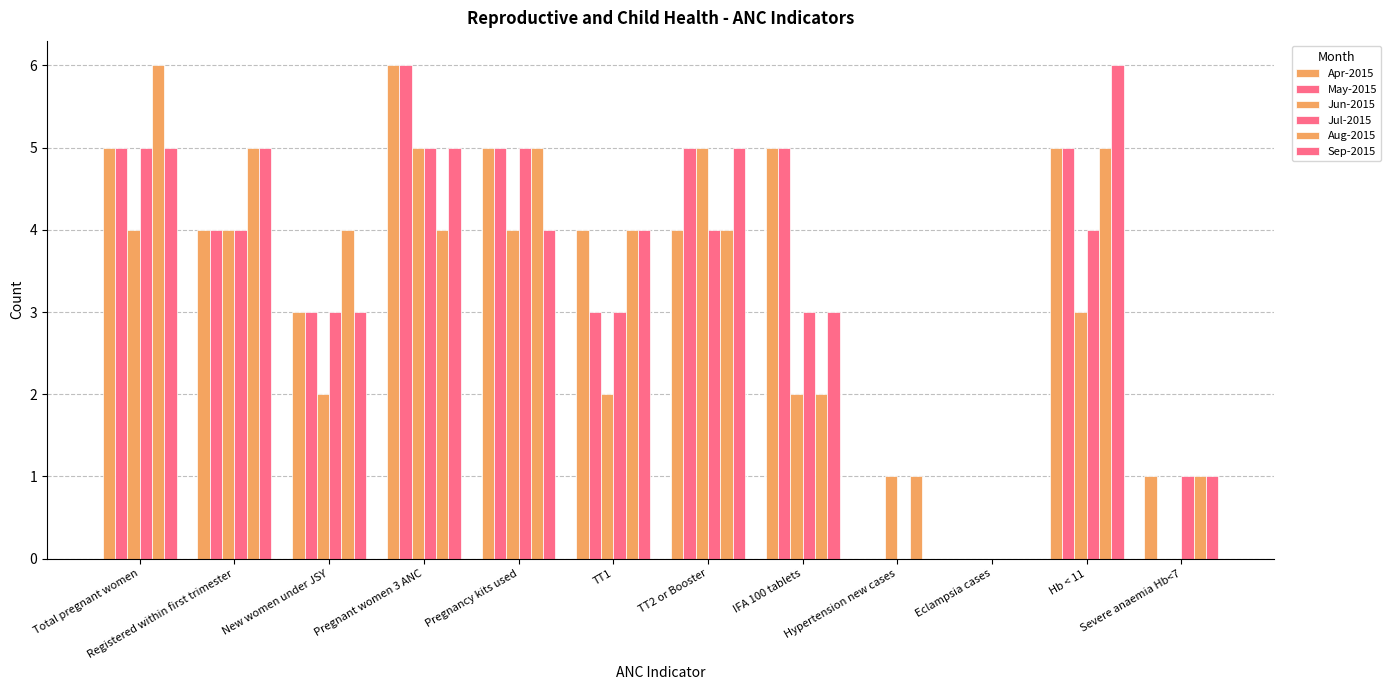

Count the number of data series in this chart.

6